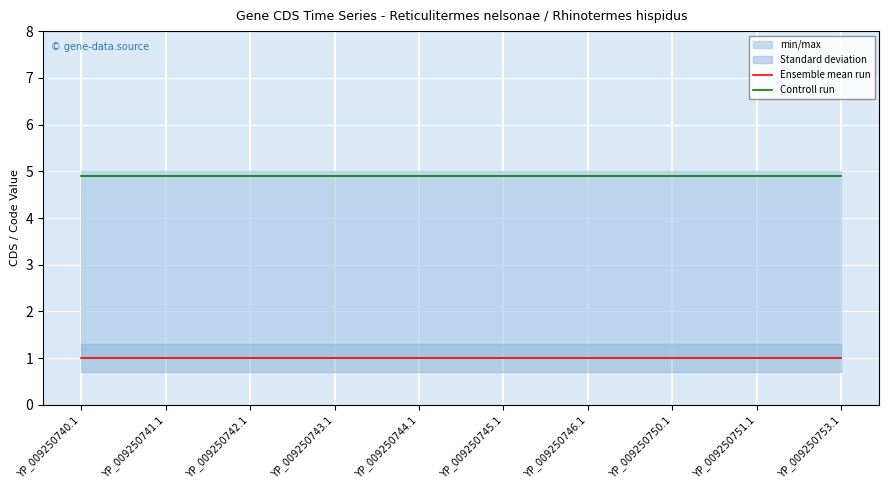

Is it true that Ensemble mean run equals 1.8 at YP_009250742.1?

False